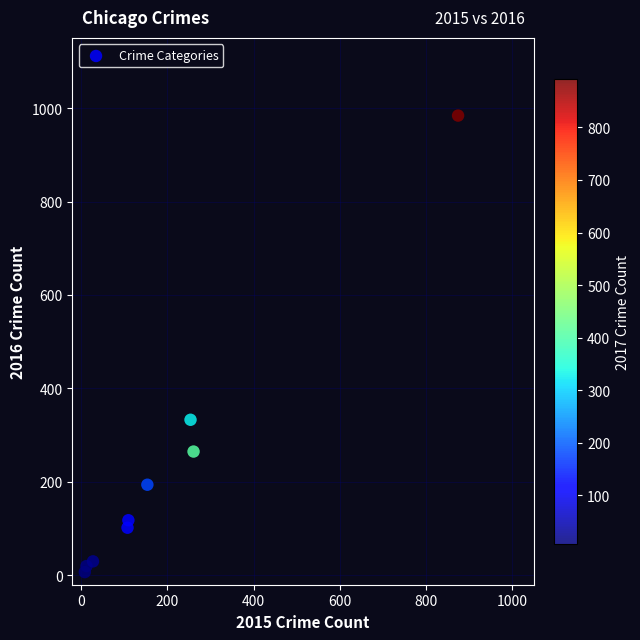

What is the average X value?

201